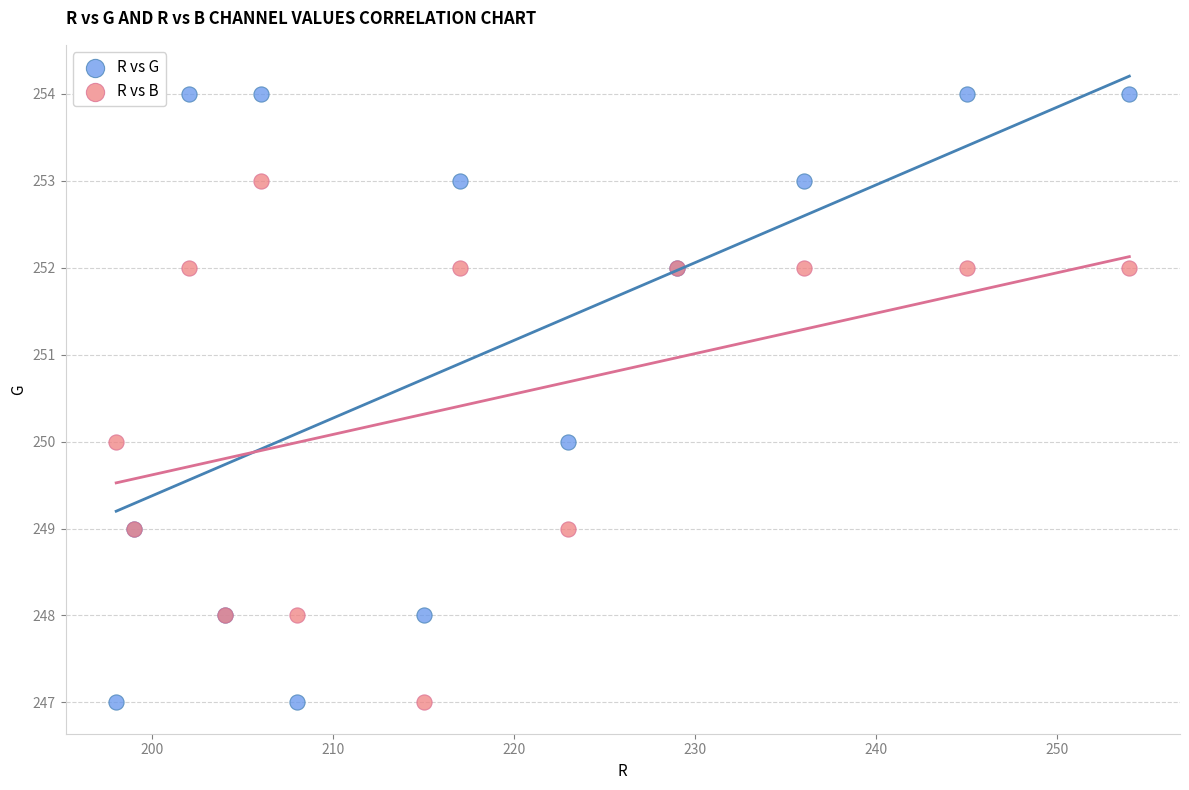

Which series reaches the maximum Y coordinate?

R vs G